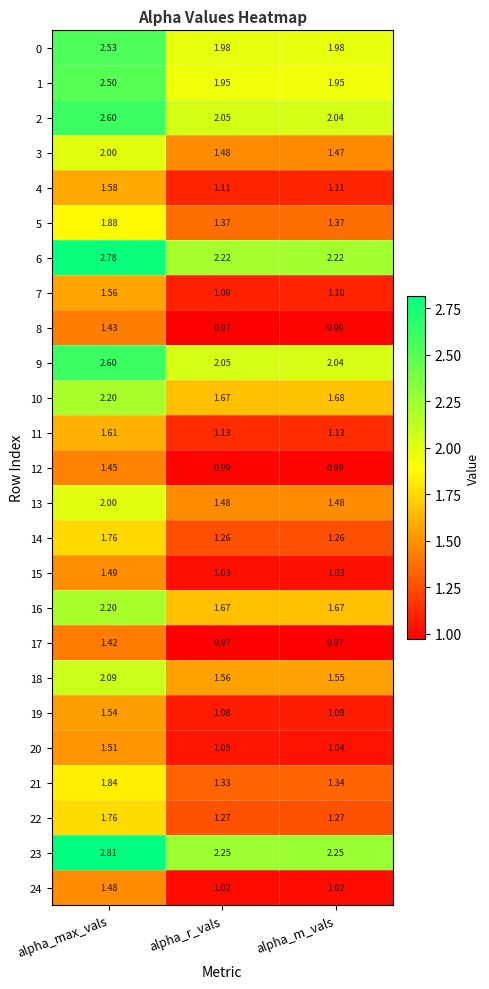

At which category is the sum across all series the highest?

alpha_max_vals